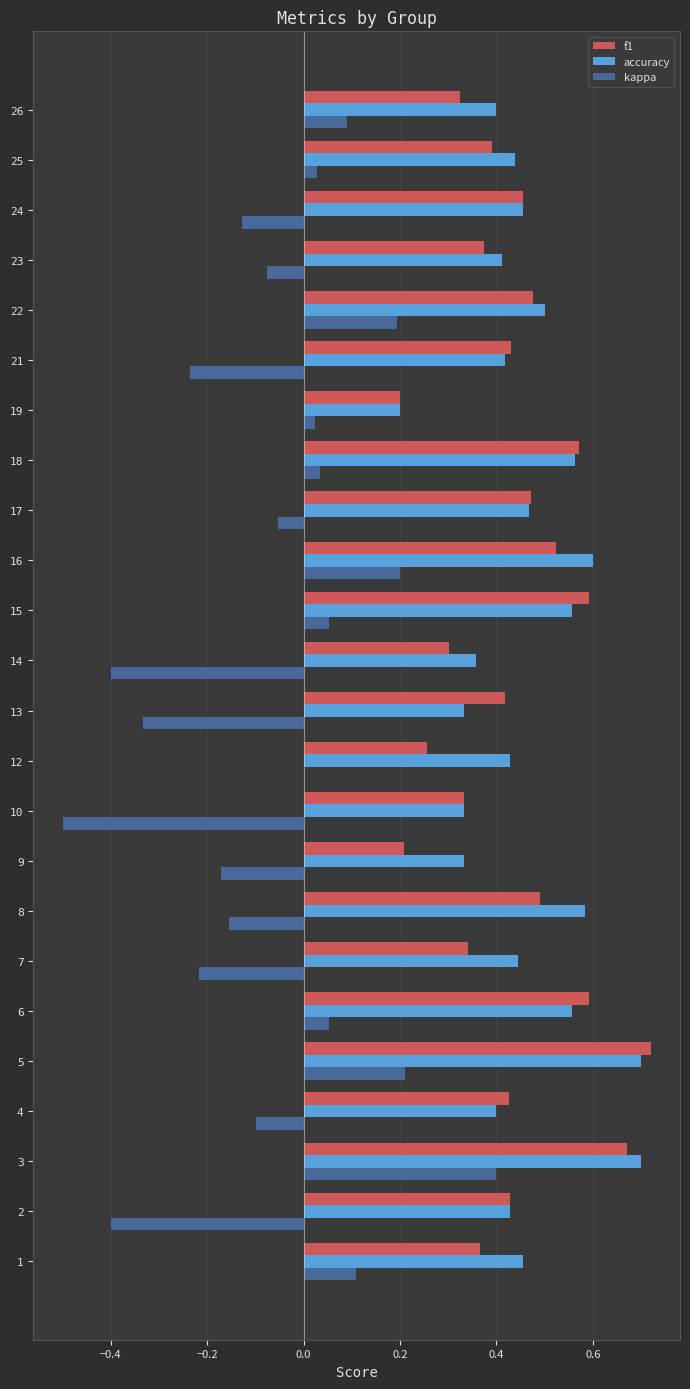

Which category has the highest value in the f1 series?

5